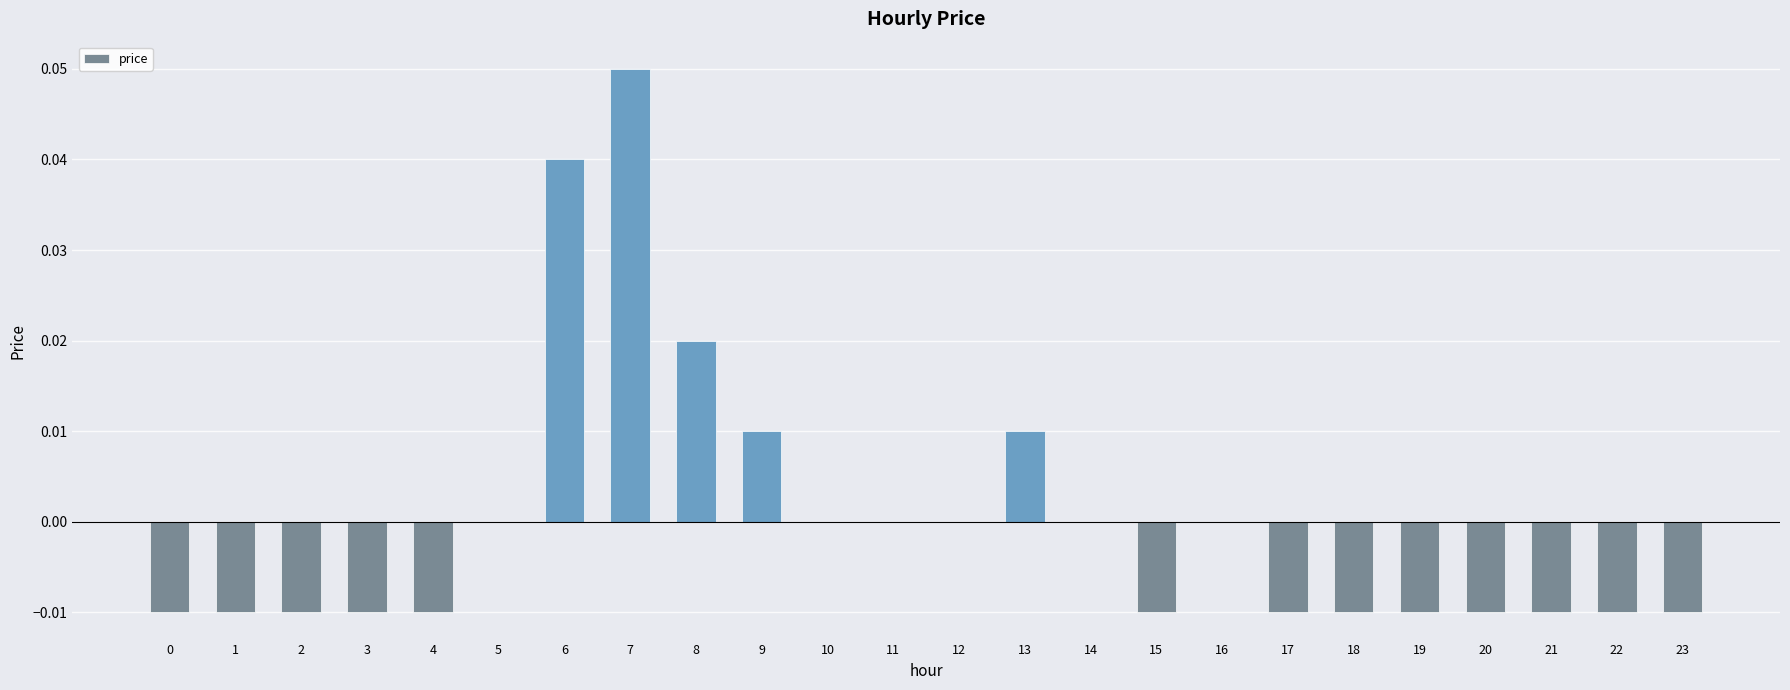

Which has a higher value, 20 or 14?

14